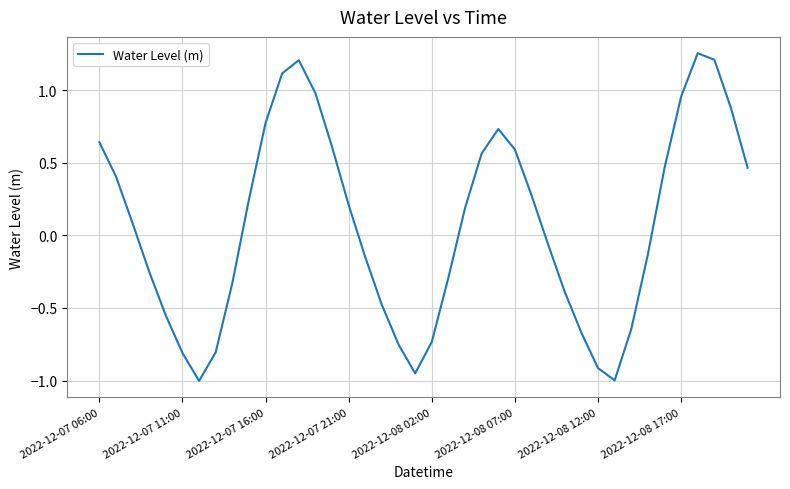

What is the difference between the maximum and minimum values?

2.3